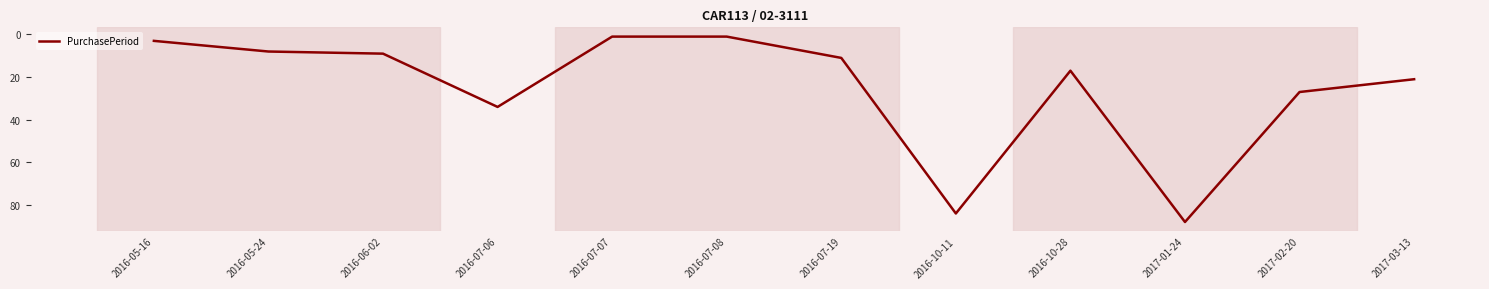

Where is the first local maximum?

2016-07-06